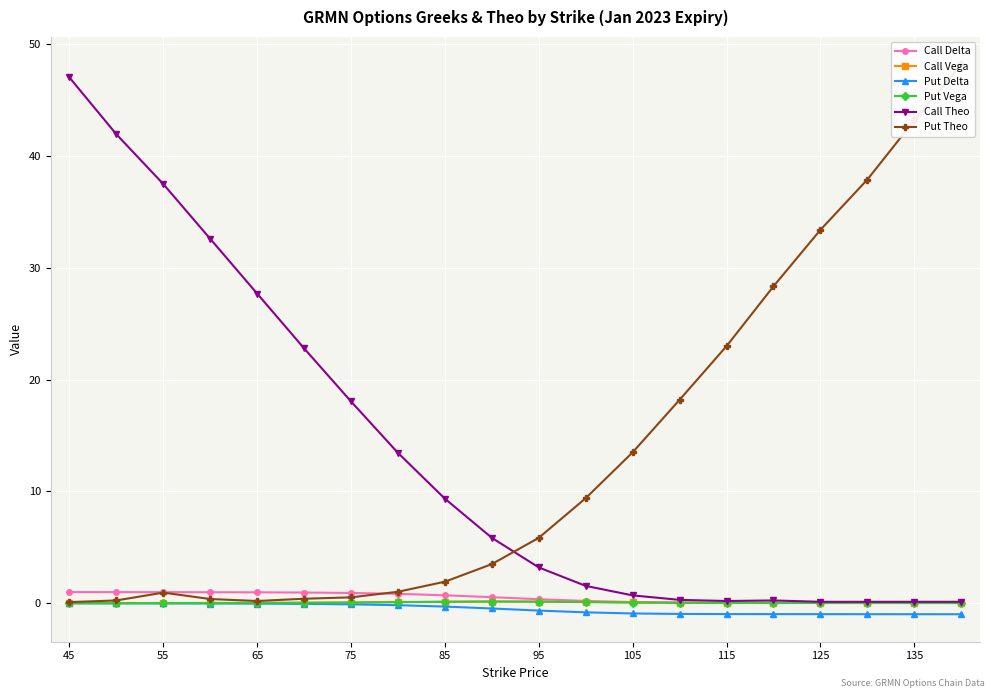

Count the number of data series in this chart.

6